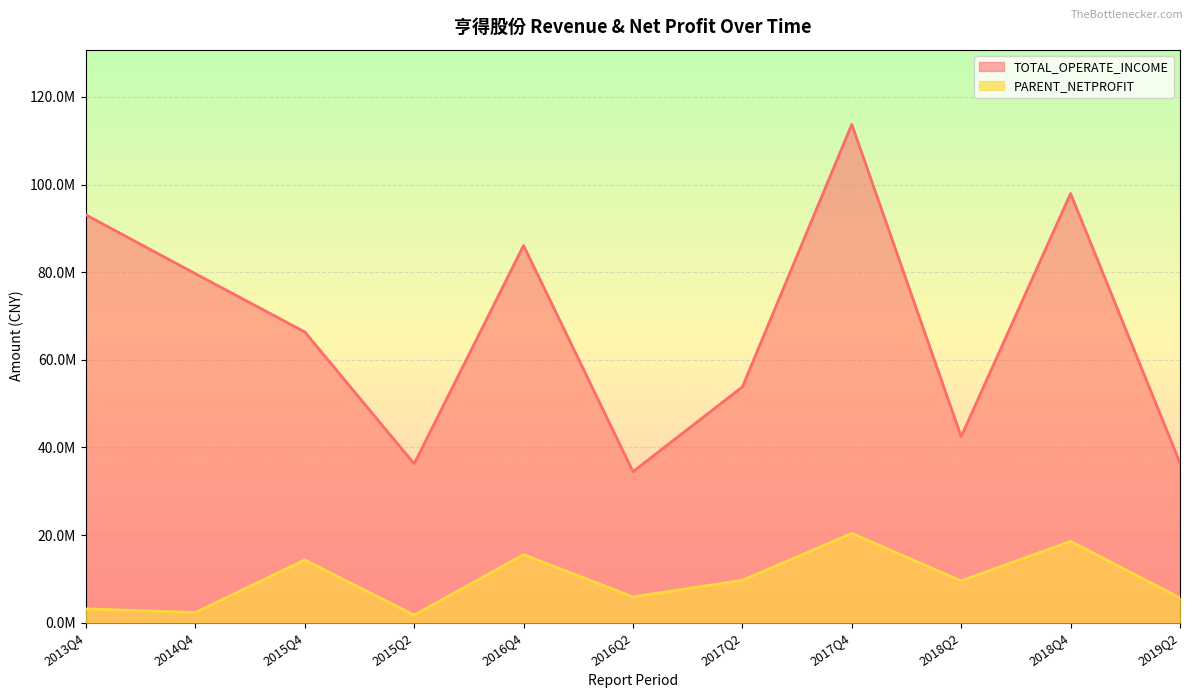

Between 2014Q4 and 2017Q4, which series saw the biggest shift?

TOTAL_OPERATE_INCOME